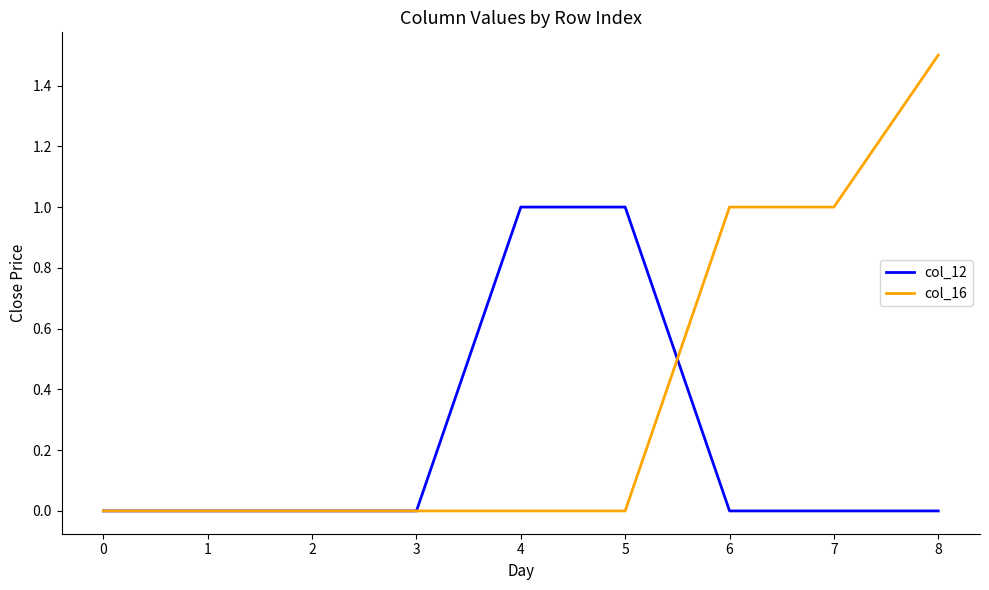

Which series has the widest spread of values?

col_16